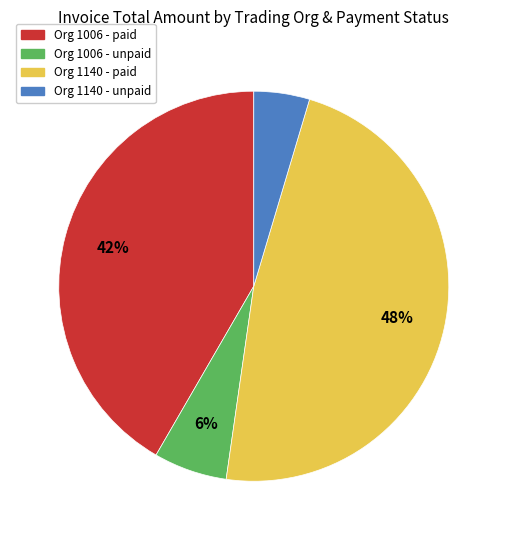

To the nearest percent, what portion does Org 1006 - paid represent?

42%